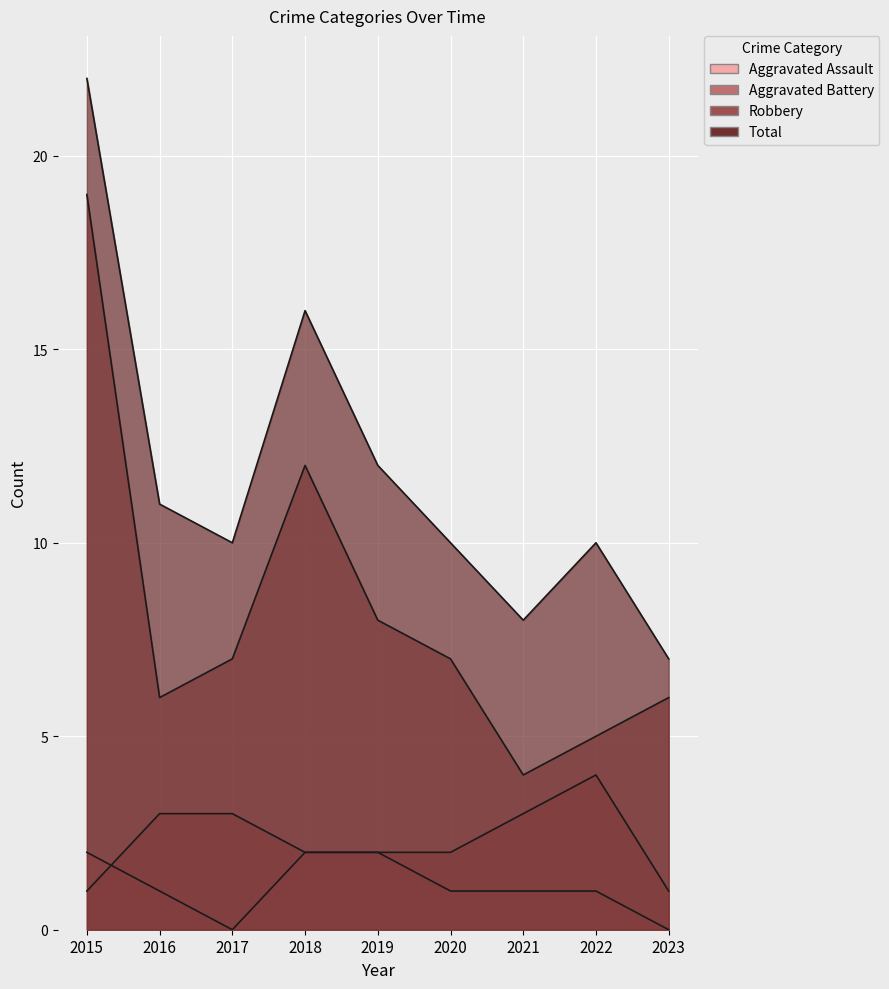

Reading left to right, what are all the values shown in this chart?

Aggravated Assault: 2015=2	2016=1	2017=0	2018=2	2019=2	2020=1	2021=1	2022=1	2023=0
Aggravated Battery: 2015=1	2016=3	2017=3	2018=2	2019=2	2020=2	2021=3	2022=4	2023=1
Robbery: 2015=19	2016=6	2017=7	2018=12	2019=8	2020=7	2021=4	2022=5	2023=6
Total: 2015=22	2016=11	2017=10	2018=16	2019=12	2020=10	2021=8	2022=10	2023=7